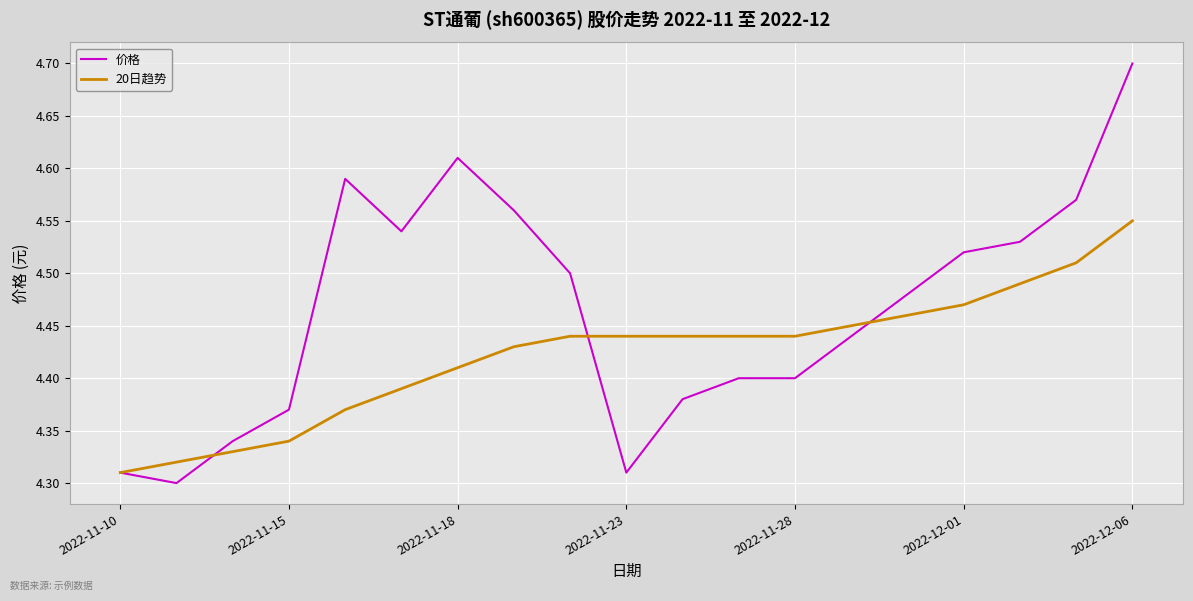

What is the highest value of the 价格 series?

4.7